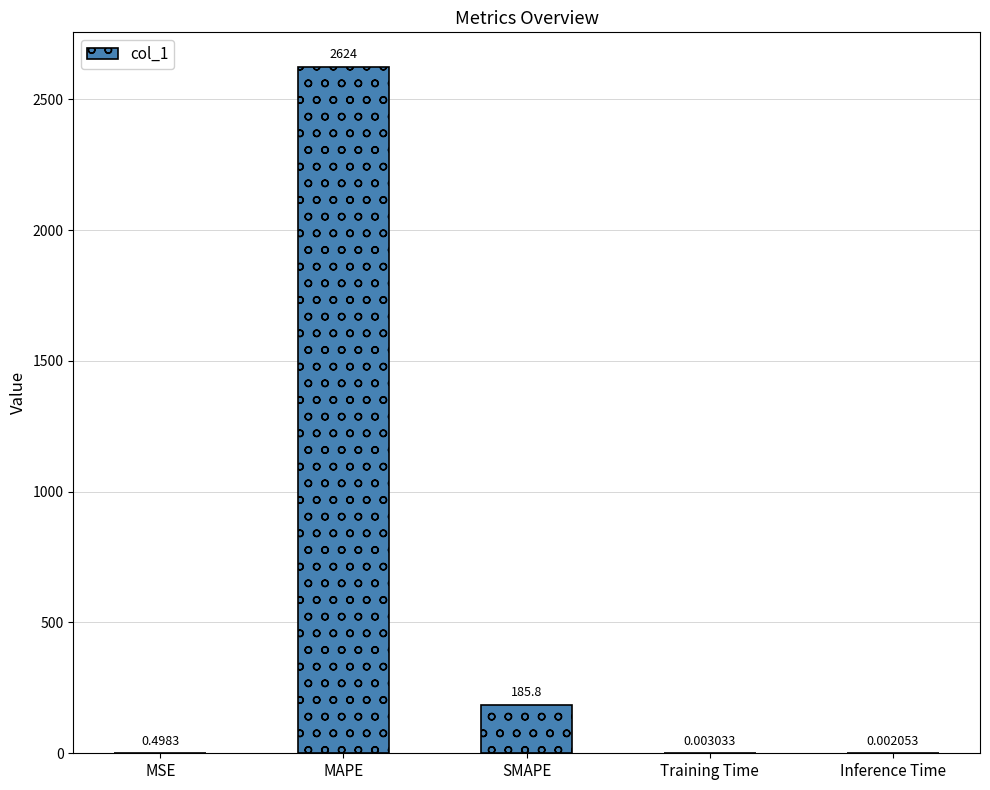

What is the change in value from MSE to SMAPE?

+185.3